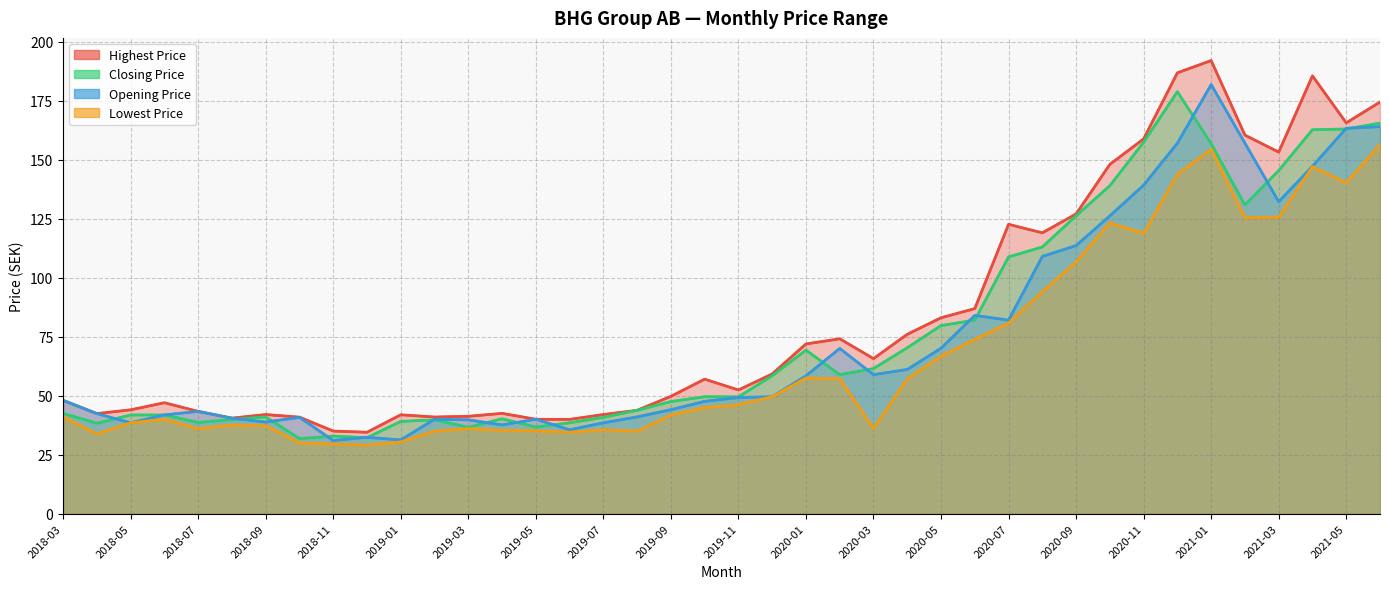

True or false: Closing Price has a value of 130.8 at 35.

True